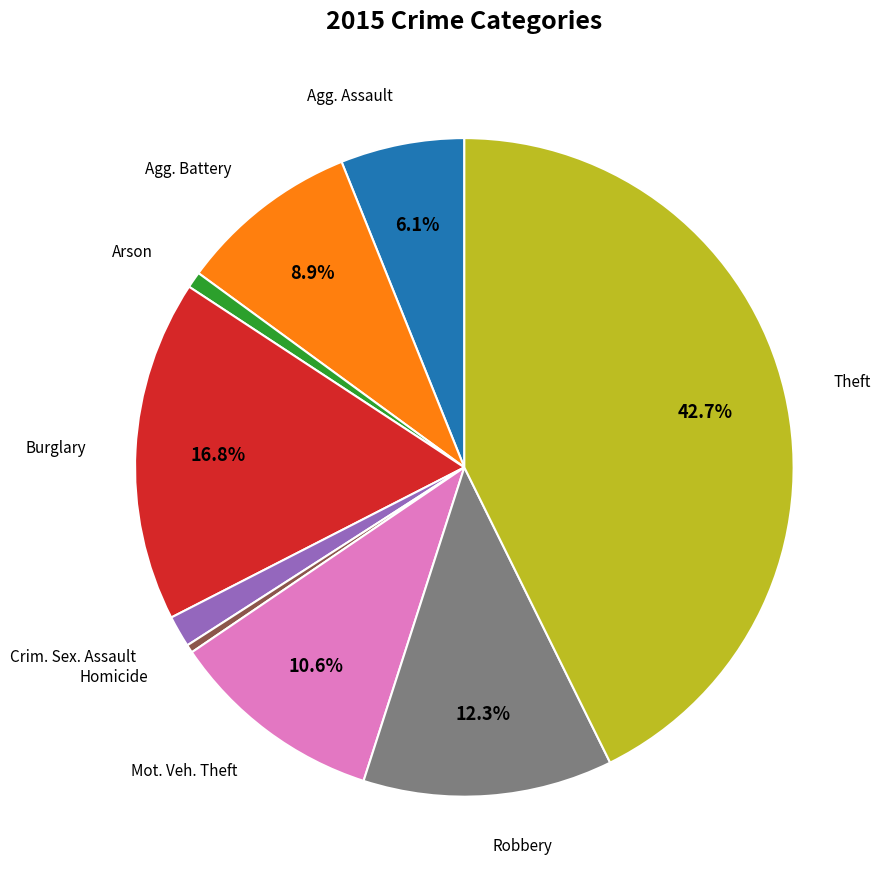

Is there a majority slice in this chart?

No